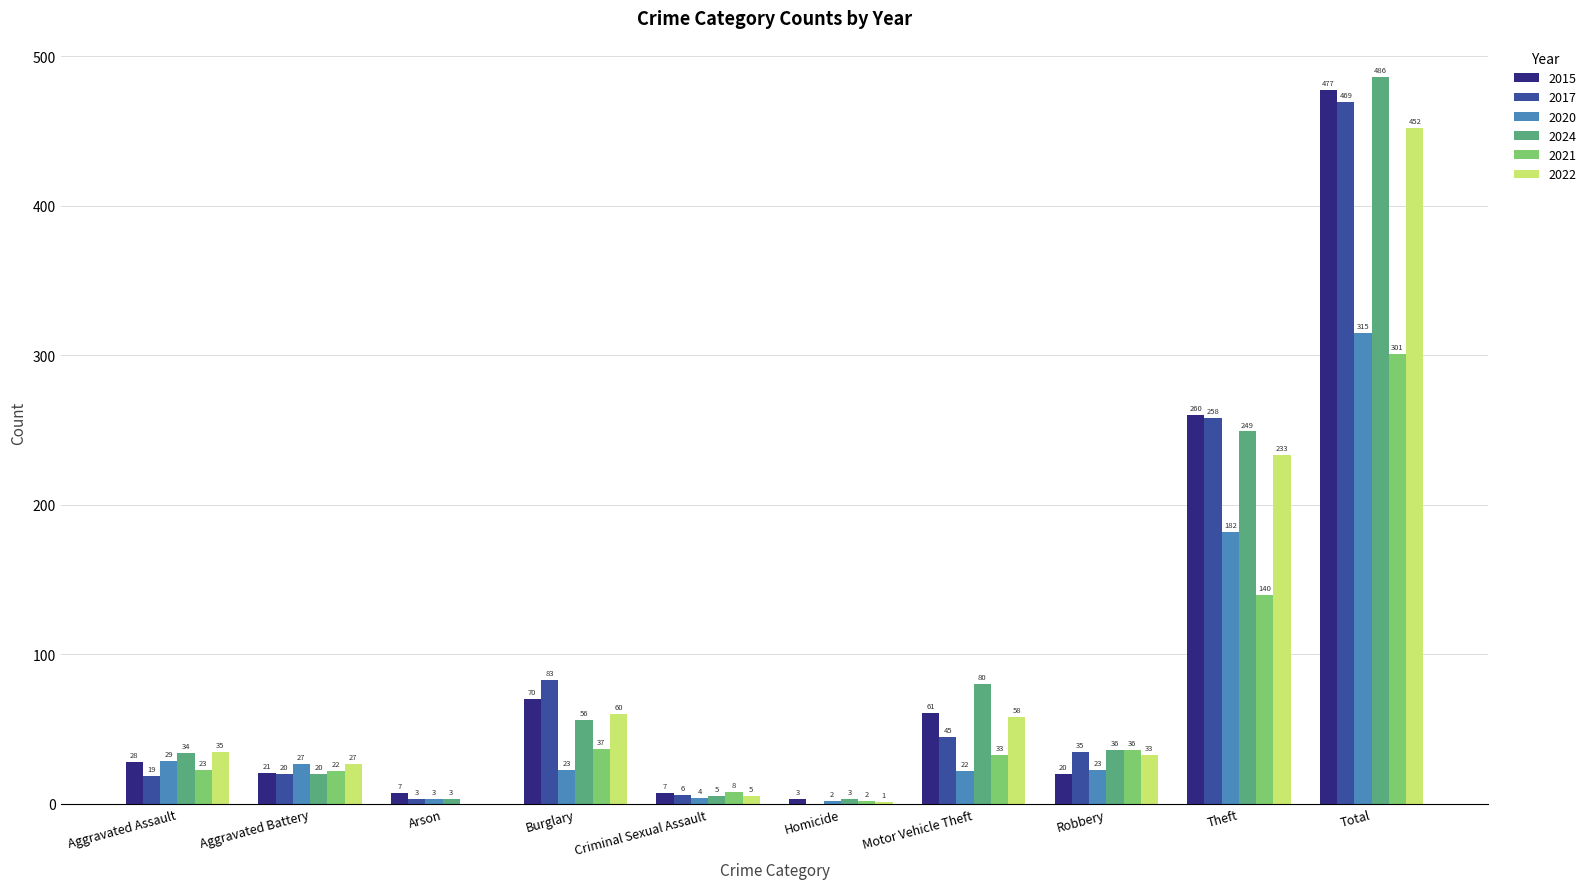

Between Homicide and Theft, which series saw the biggest shift?

2017